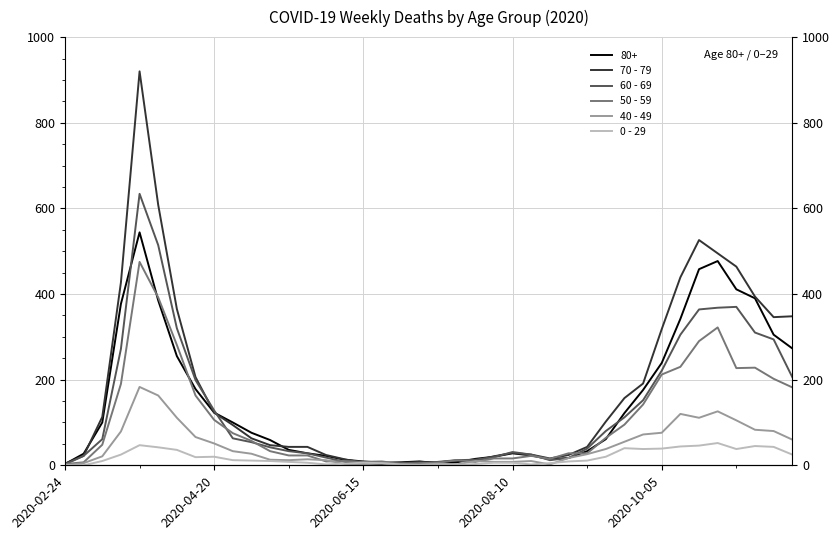

Does the chart display data point markers on the line(s)?

No